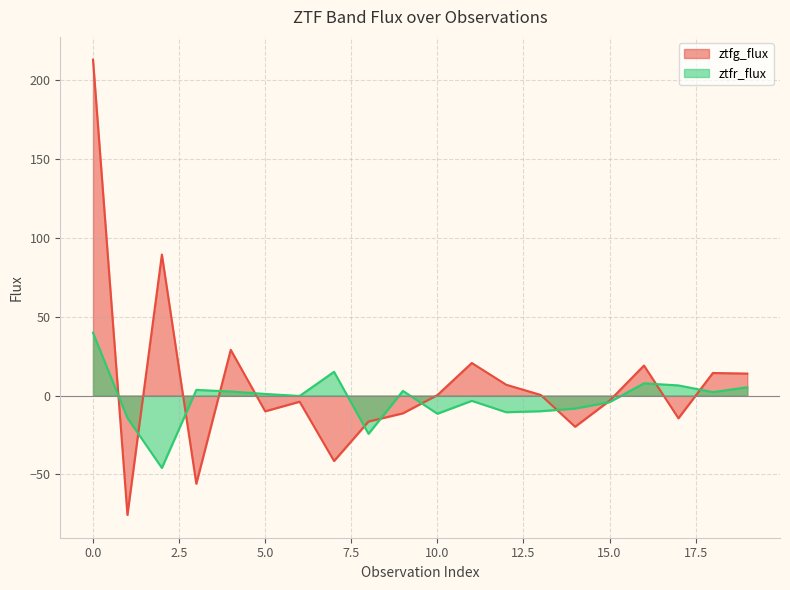

List the labels in order of ztfr_flux value, smallest first.

2, 8, 1, 10, 12, 13, 14, 15, 11, 6, 5, 18, 4, 9, 3, 19, 17, 16, 7, 0